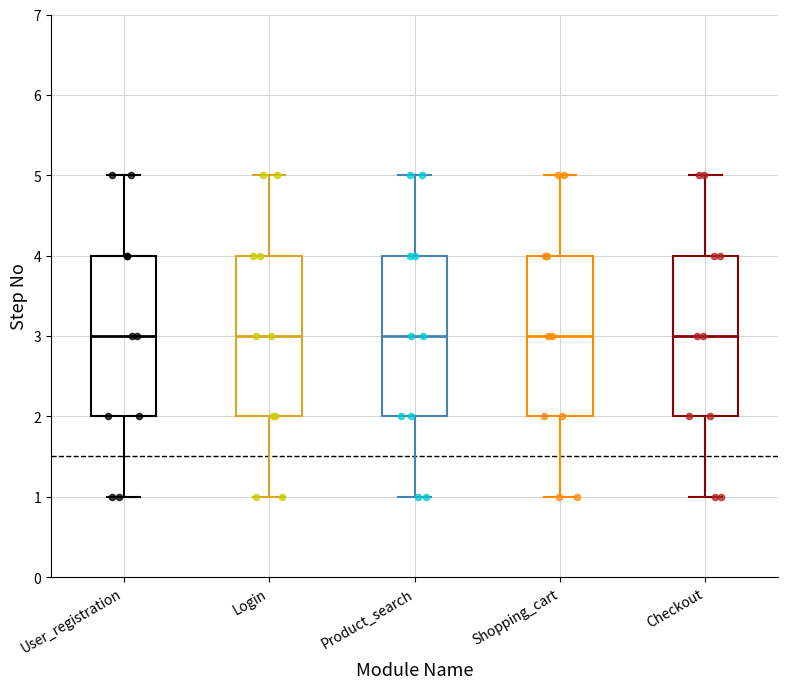

Where is the upper edge of the box for Login on the y-axis? The values are not printed on the chart, so give them approximately, as read against the axis.

4